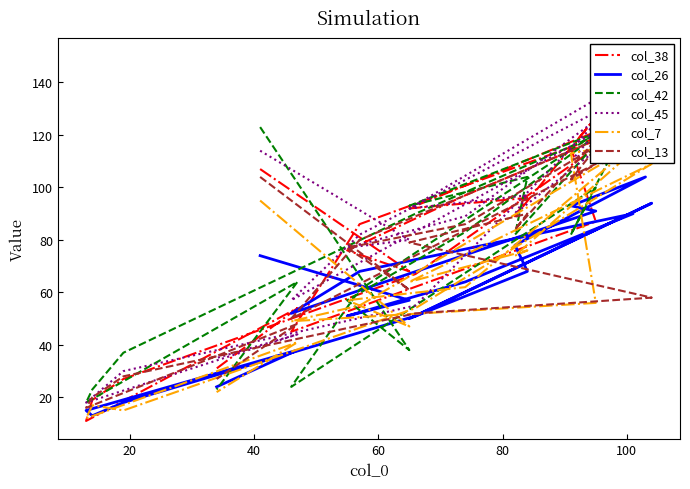

What is the spread (max minus min) of values at 80?

46